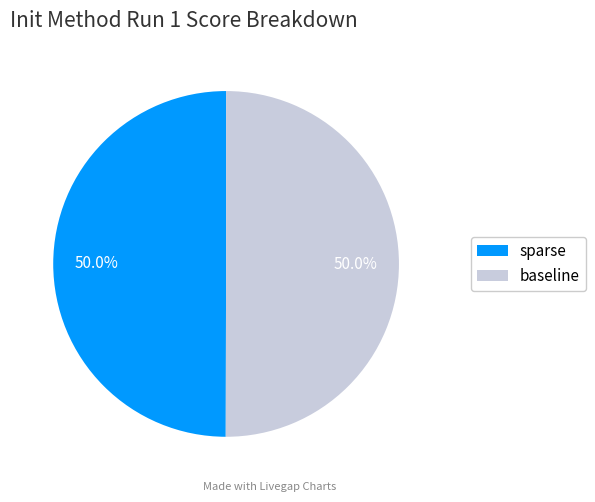

What is the ratio of the value at baseline to the value at sparse?

1.0